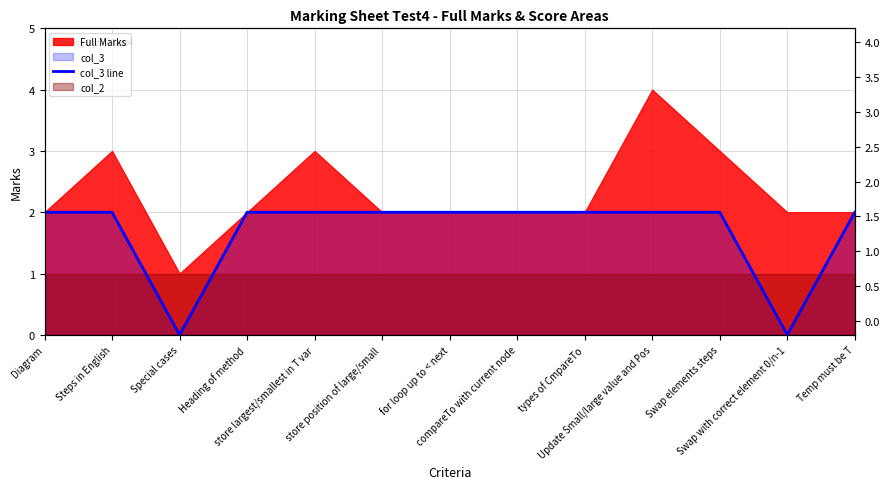

How many values are between 2 and 3?

11